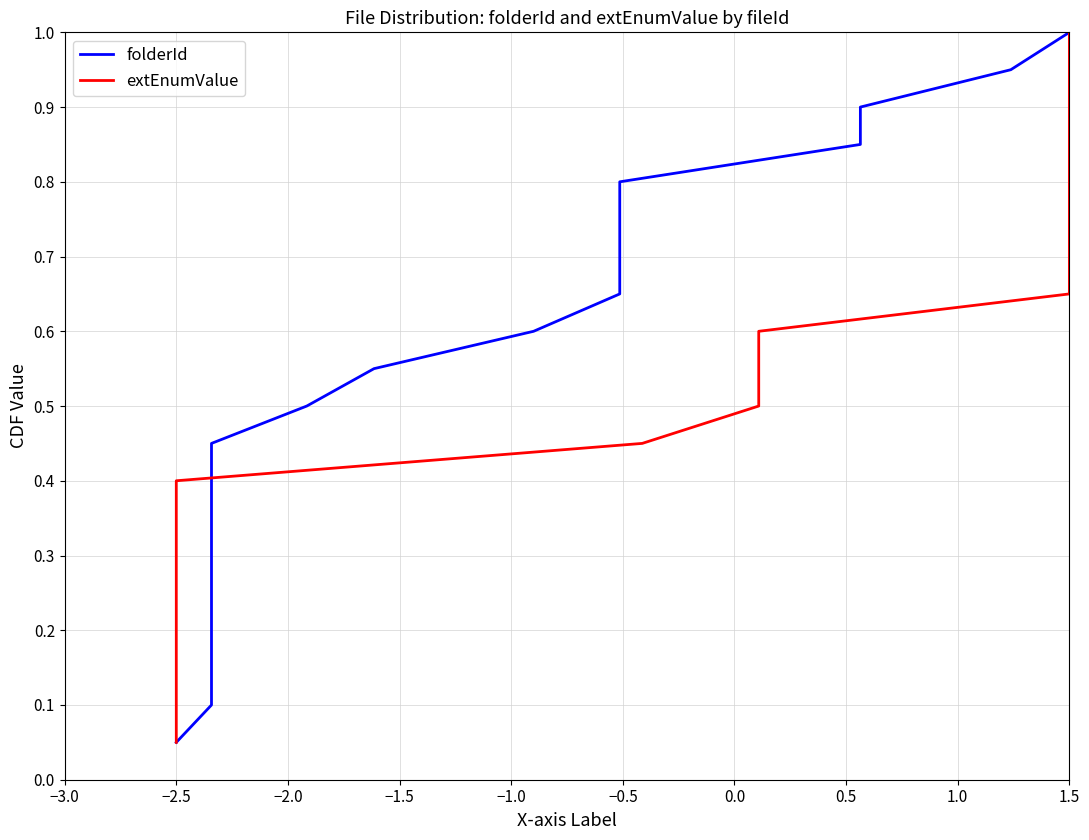

What is the average value of the extEnumValue series?

0.5